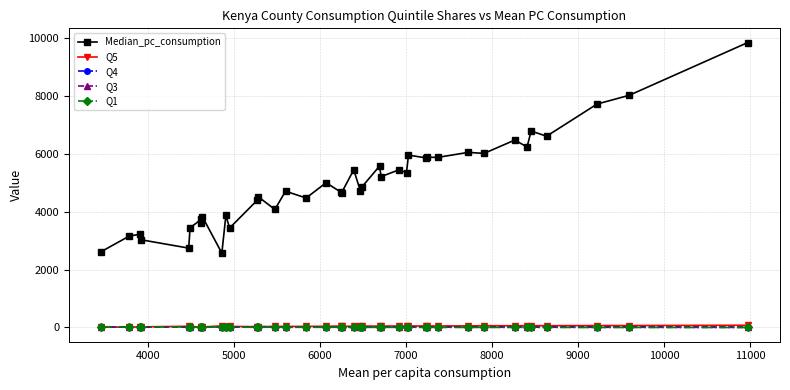

Reading left to right, list all the values displayed in this chart.

Median_pc_consumption: 2623.0	3156.0	3228.0	3033.0	2744.0	3450.0	3734.0	3608.0	3825.0	2572.0	3876.0	3438.0	4397.0	4522.0	4082.0	4712.0	4477.0	5005.0	4676.0	4653.0	5452.0	4736.0	4845.0	5581.0	5216.0	5449.0	5355.0	5960.0	5866.0	5887.0	5881.0	6055.0	6019.0	6481.0	6241.0	6793.0	6613.0	7725.0	8028.0	9851.0
Q5: 17.0	10.7	19.3	21.8	42.0	30.9	19.9	30.4	18.4	54.9	26.7	36.8	27.4	24.8	38.0	34.5	38.3	40.8	48.9	43.9	41.7	48.1	49.0	46.5	49.8	50.4	50.7	51.5	52.5	51.0	51.6	56.2	61.2	59.6	63.4	63.6	62.5	66.7	67.6	78.2
Q4: 22.1	17.1	18.7	13.8	14.0	19.5	22.1	23.6	27.1	12.3	28.2	18.7	26.9	31.5	22.8	25.1	20.5	26.6	21.6	20.6	28.2	23.1	20.2	26.6	23.9	23.7	20.9	26.3	24.3	24.2	24.5	23.0	19.7	24.4	19.8	20.2	20.1	21.7	20.6	17.2
Q3: 14.8	28.3	22.5	19.5	11.2	18.7	23.9	17.2	23.3	7.9	17.1	15.4	24.4	22.8	16.9	21.3	20.9	16.5	14.0	19.9	17.1	11.0	16.8	13.9	12.3	12.2	16.2	11.9	13.7	14.5	13.5	10.9	8.2	9.0	9.2	9.7	10.0	7.1	7.9	3.2
Q1: 27.0	19.0	18.4	22.4	20.0	16.9	9.0	13.9	10.1	15.8	11.2	12.1	6.9	7.7	10.1	5.5	6.5	6.2	7.5	4.9	3.5	5.8	5.7	3.7	4.3	3.8	3.5	4.9	3.0	2.5	1.7	2.3	3.6	2.2	3.6	2.1	2.6	0.8	0.9	0.3